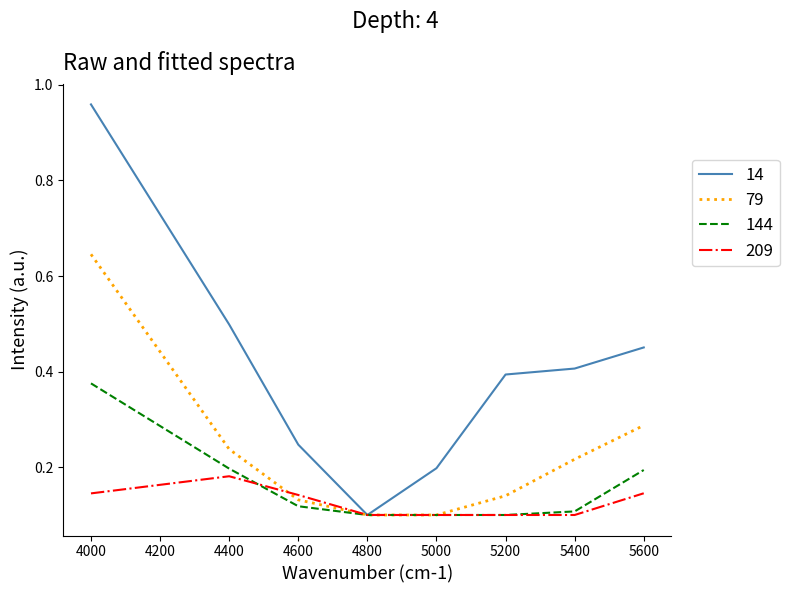

Is it true that 79 equals 0.4 at 5400?

False